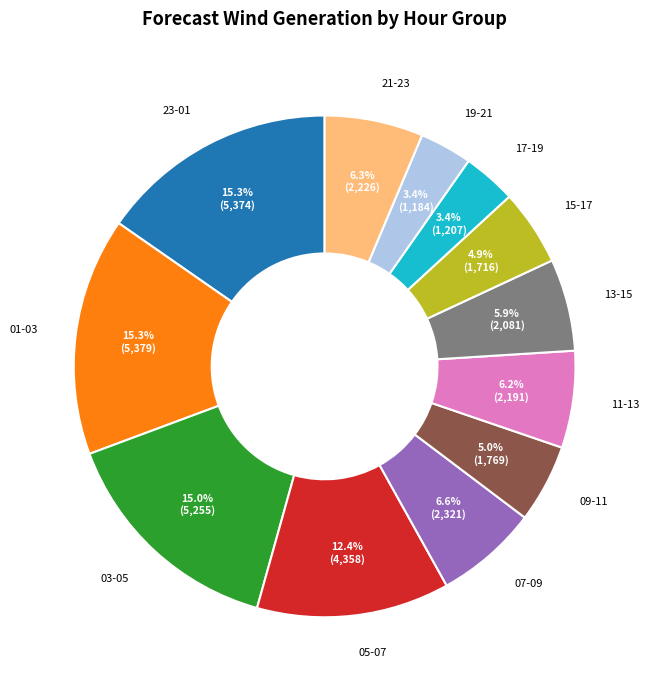

Which has a higher value, 01-03 or 13-15?

01-03